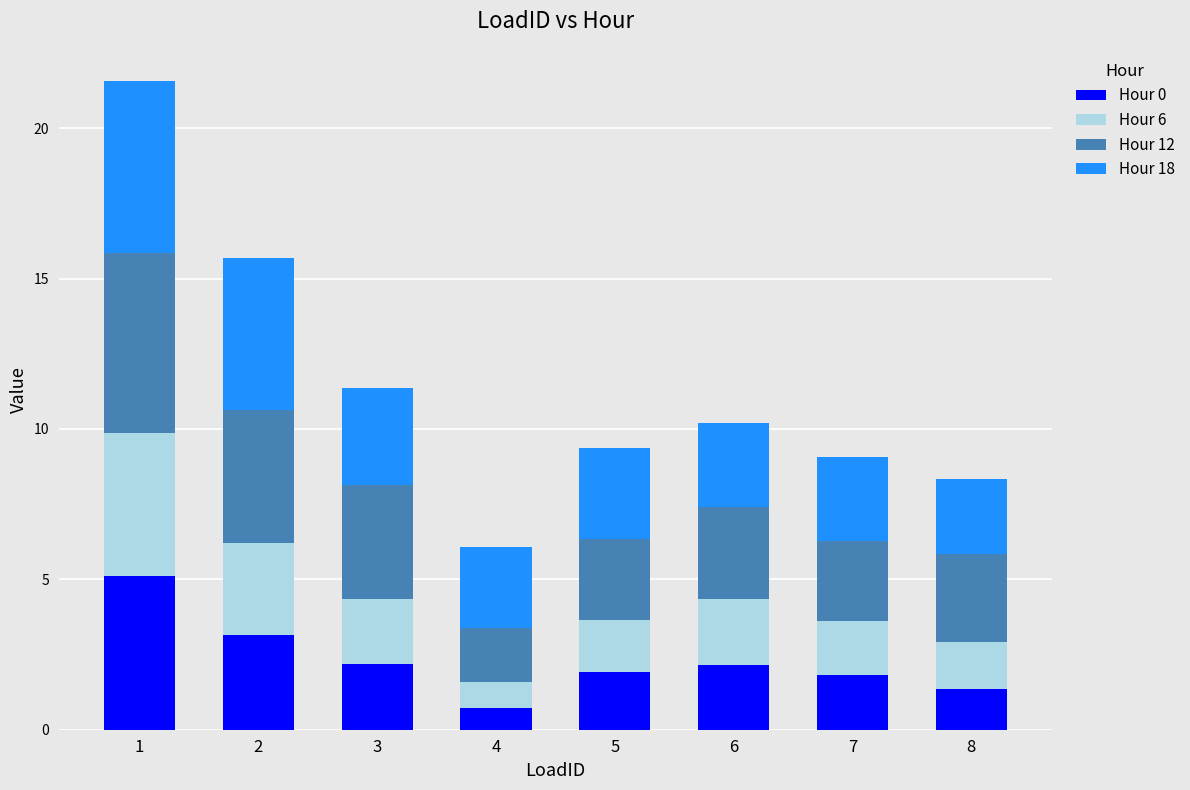

What is the total value across all series at 7?

9.1